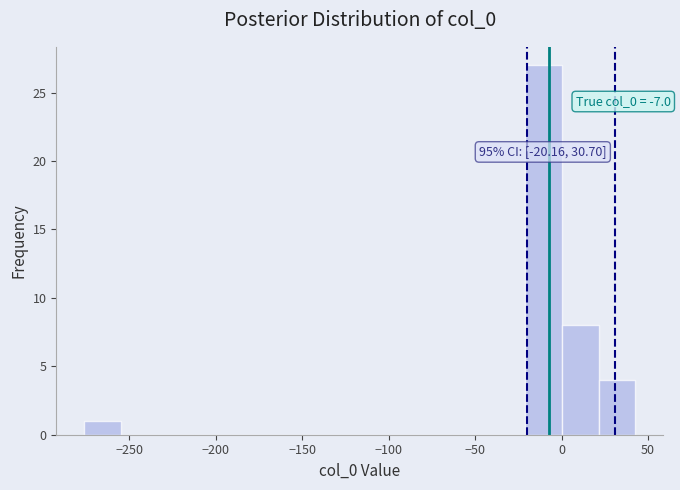

Which range on the x-axis has the tallest bar?

-20 to 0